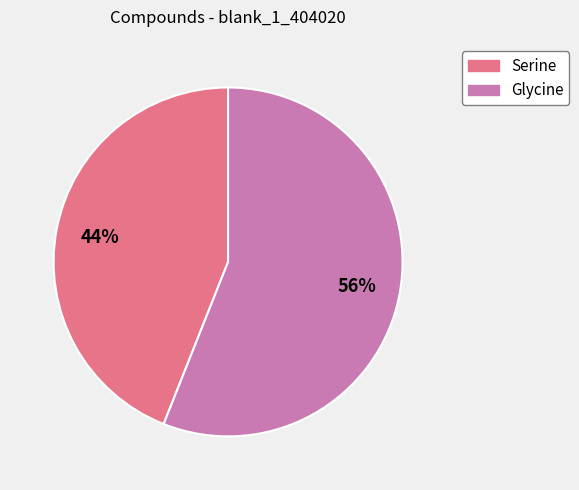

True or false: Glycine accounts for 69% of the total.

False